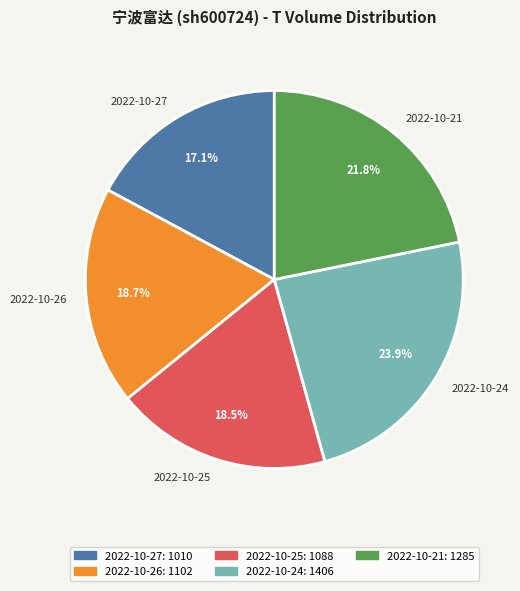

The 2022-10-26 slice represents 24% of the pie. True or false?

False